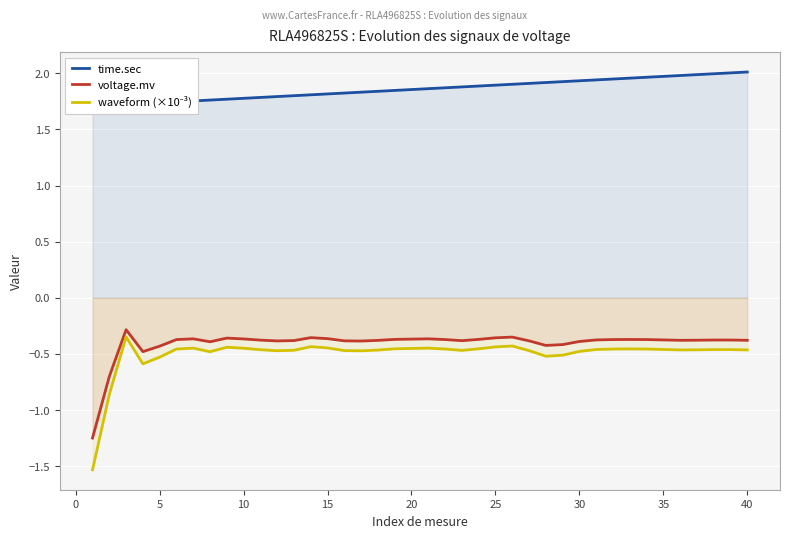

True or false: voltage.mv has a value of -0.6 at 15.

False